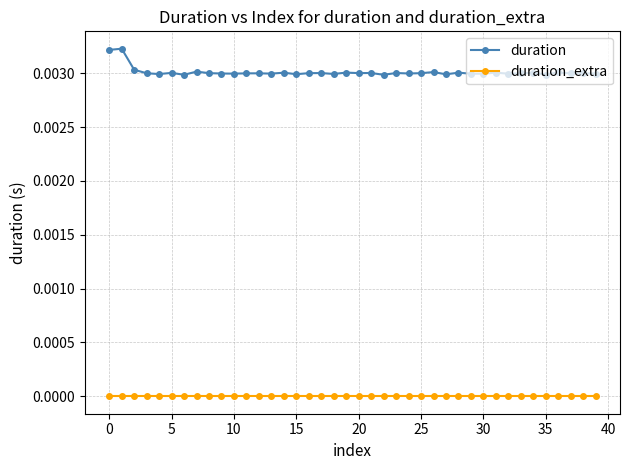

List the series in order of their peak value, lowest first.

duration_extra, duration